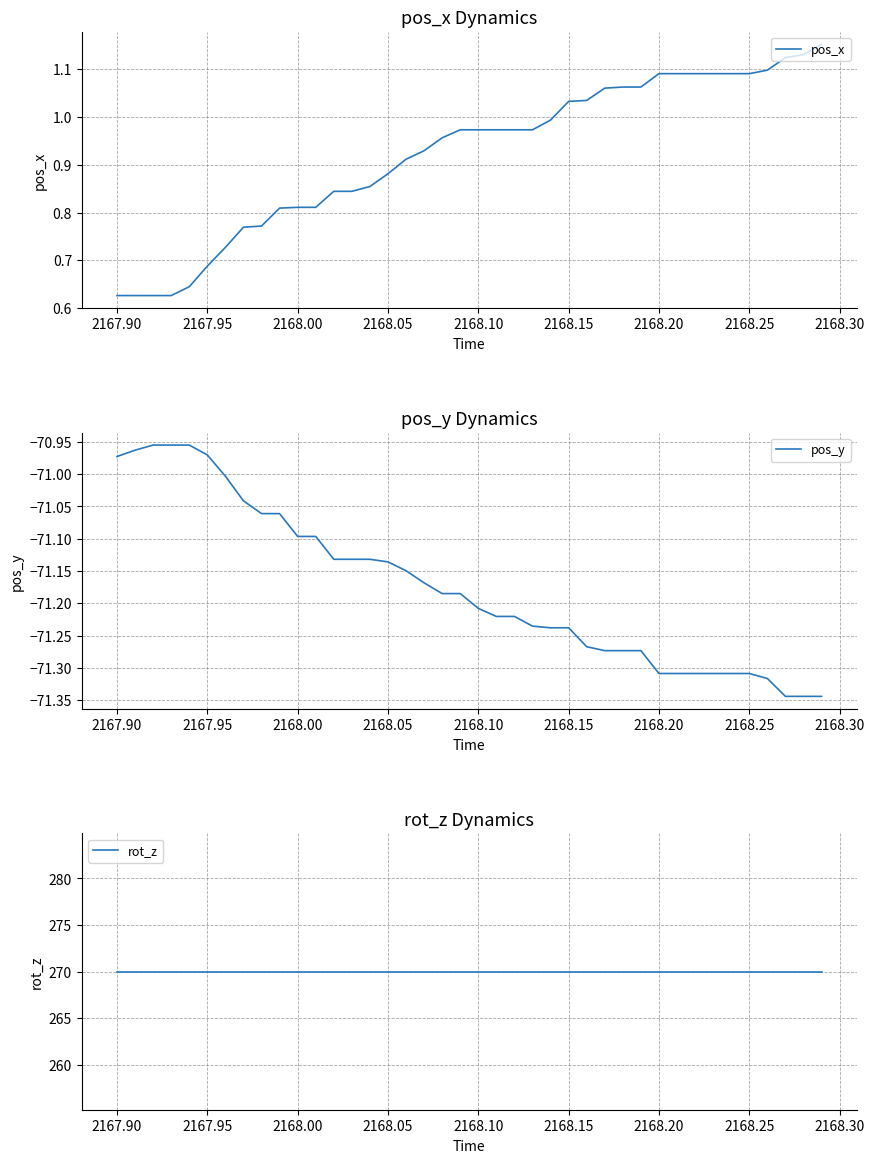

List the series in order of their overall mean, highest first.

rot_z, pos_x, pos_y